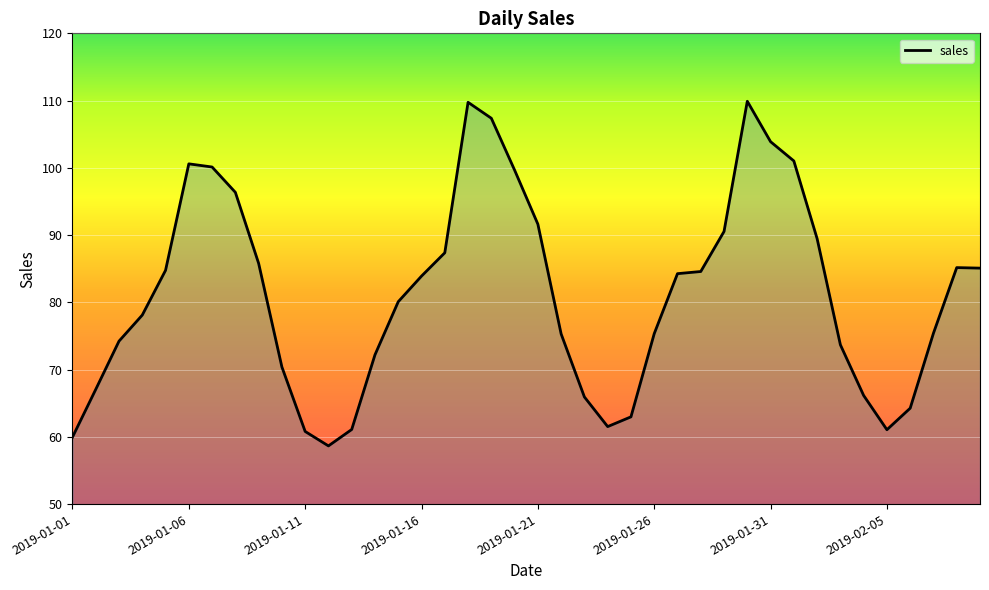

What is the smallest value displayed?

58.7